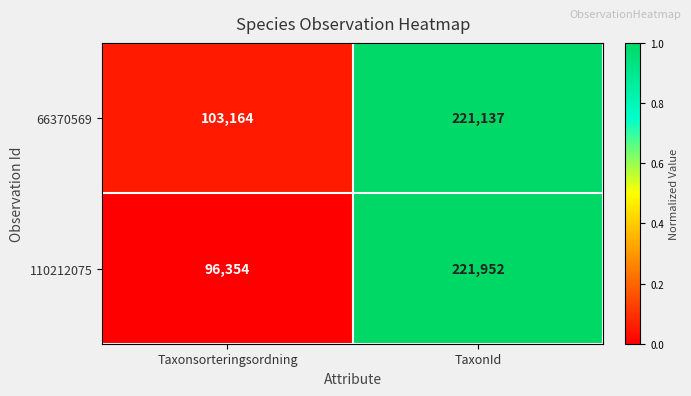

What is the difference between the maximum and minimum values in the 110212075 series?

125598